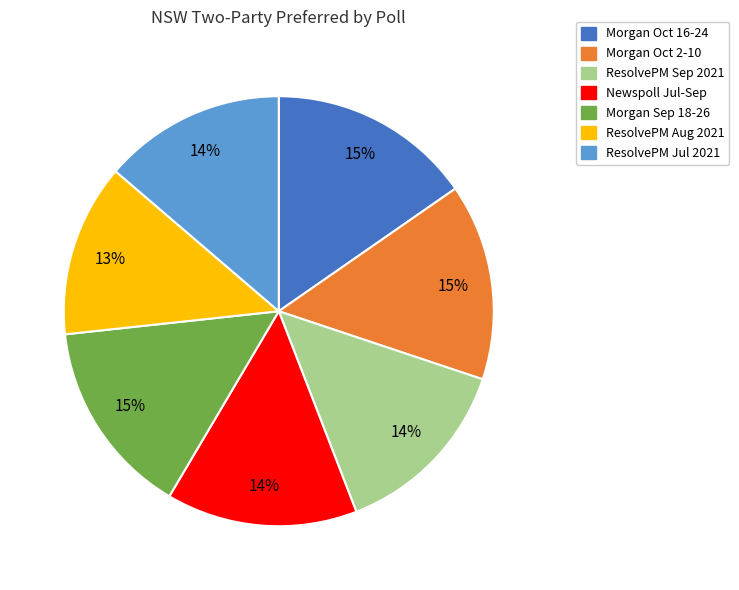

Is there a majority slice in this chart?

No